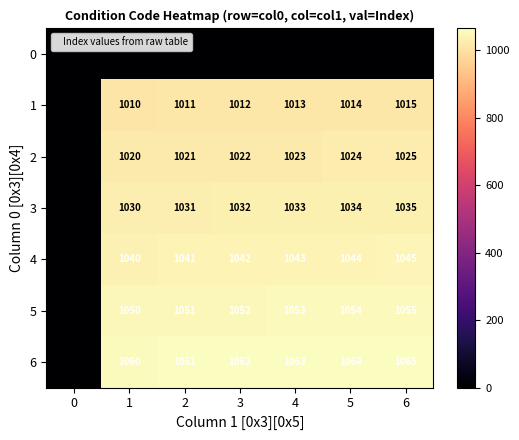

The 5 series shows 1050 at 1. True or false?

True